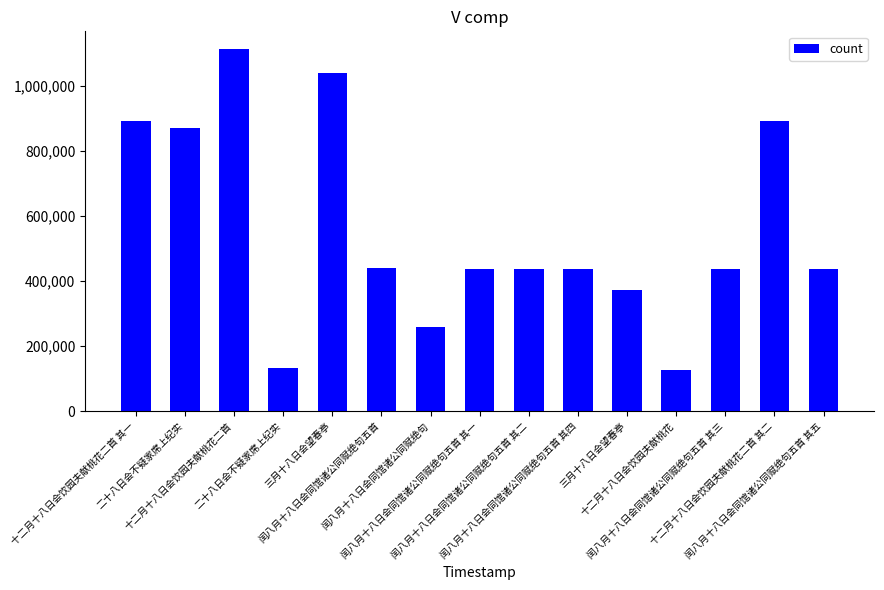

The chart shows a value of 203975 at 闰八月十八日会同馆诸公同赋绝句五首 其四. True or false?

False